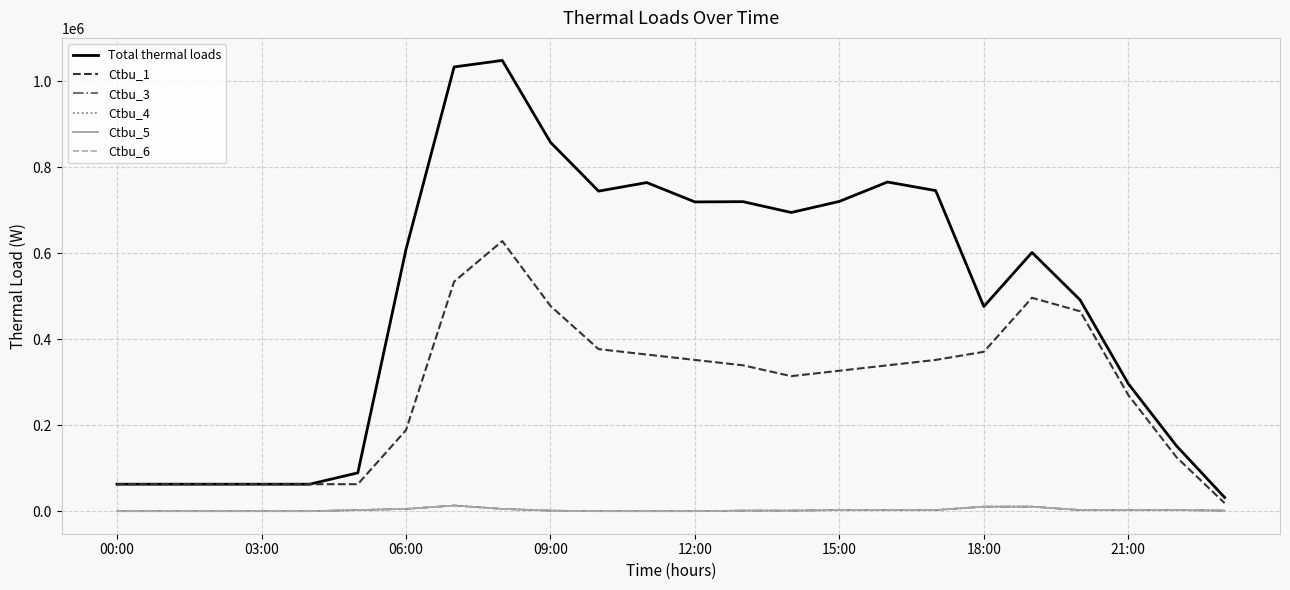

True or false: Ctbu_1 and Ctbu_6 cross at least once.

False